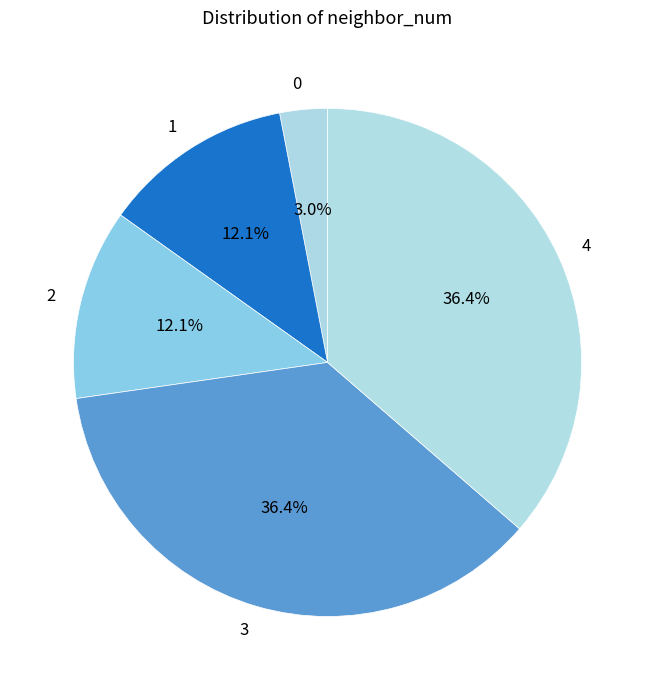

What is the total percentage of 4 and 2?

48.5%